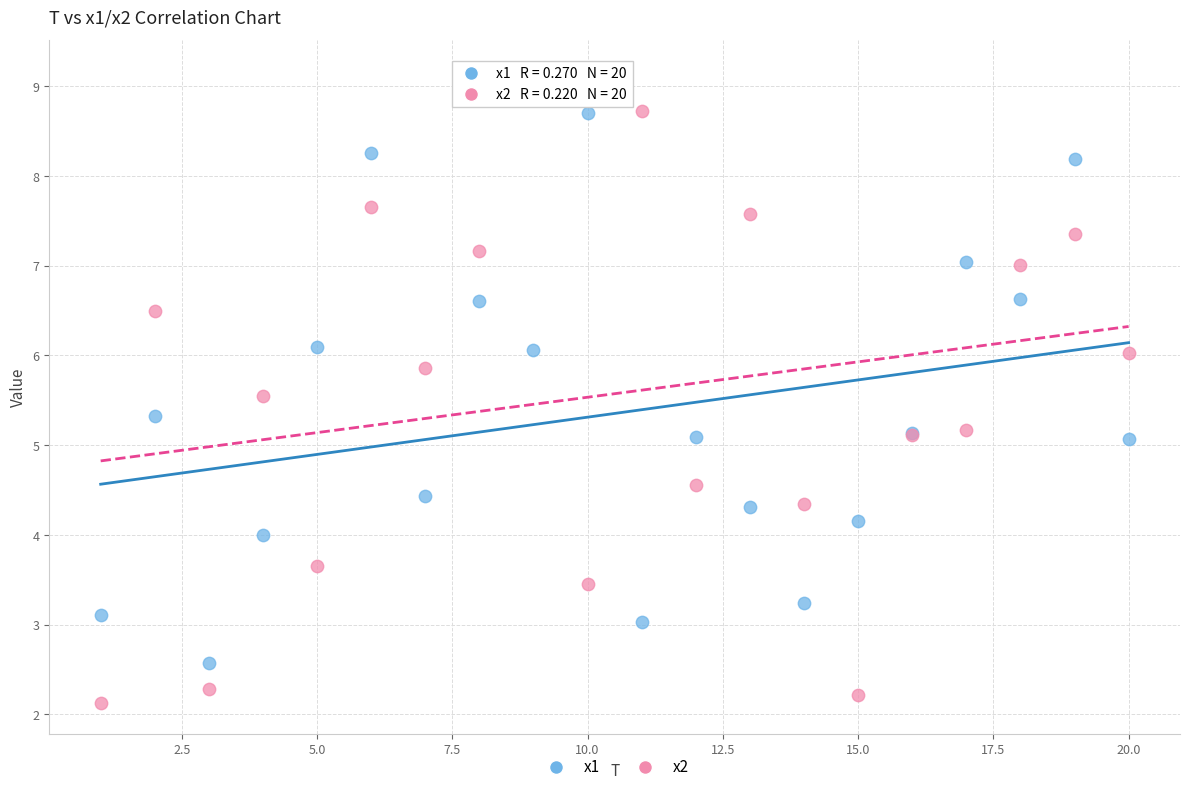

Which series has the largest Y range (max minus min)?

x2